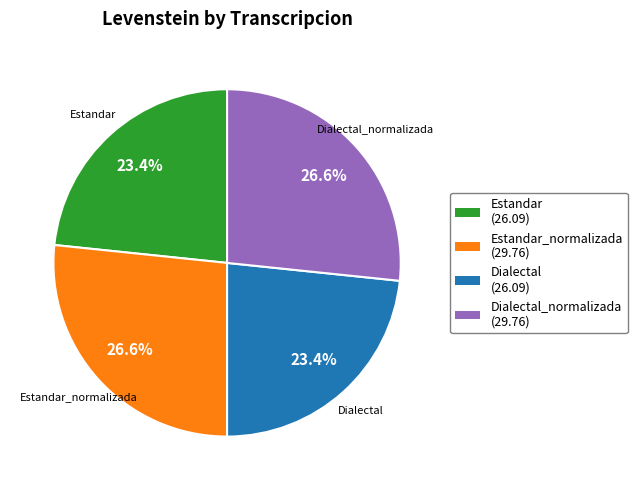

Which has a higher value, Estandar or Dialectal_normalizada?

Dialectal_normalizada